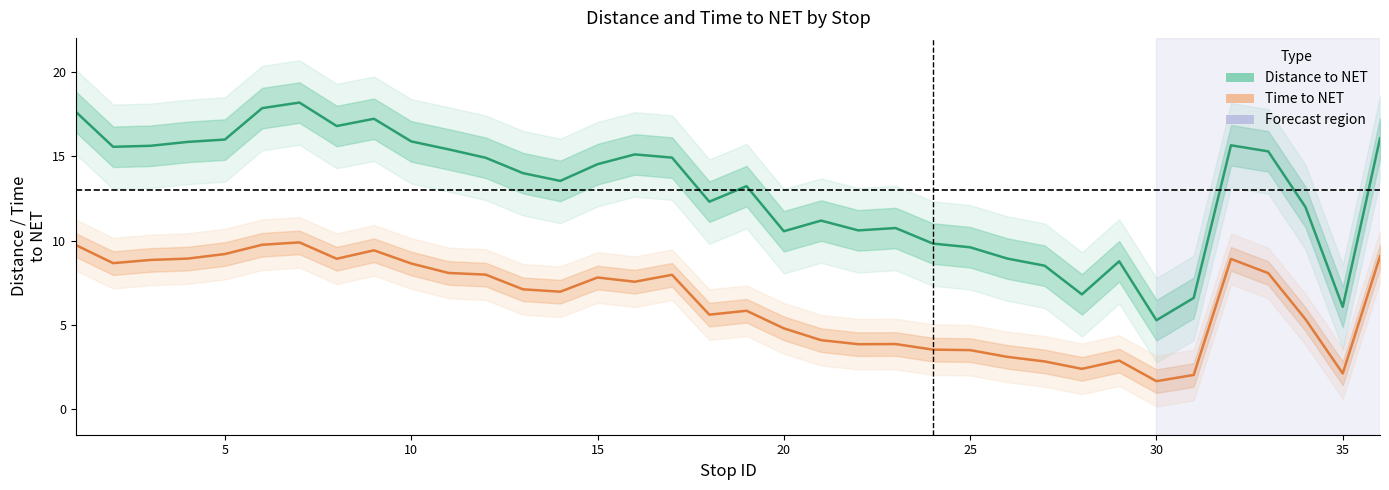

Where is the first local minimum for Time to NET?

2